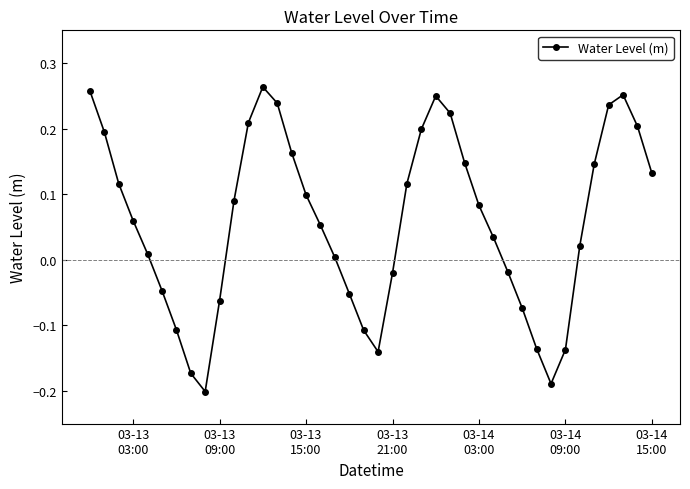

True or false: there are more than 2 points higher than both neighbors.

True